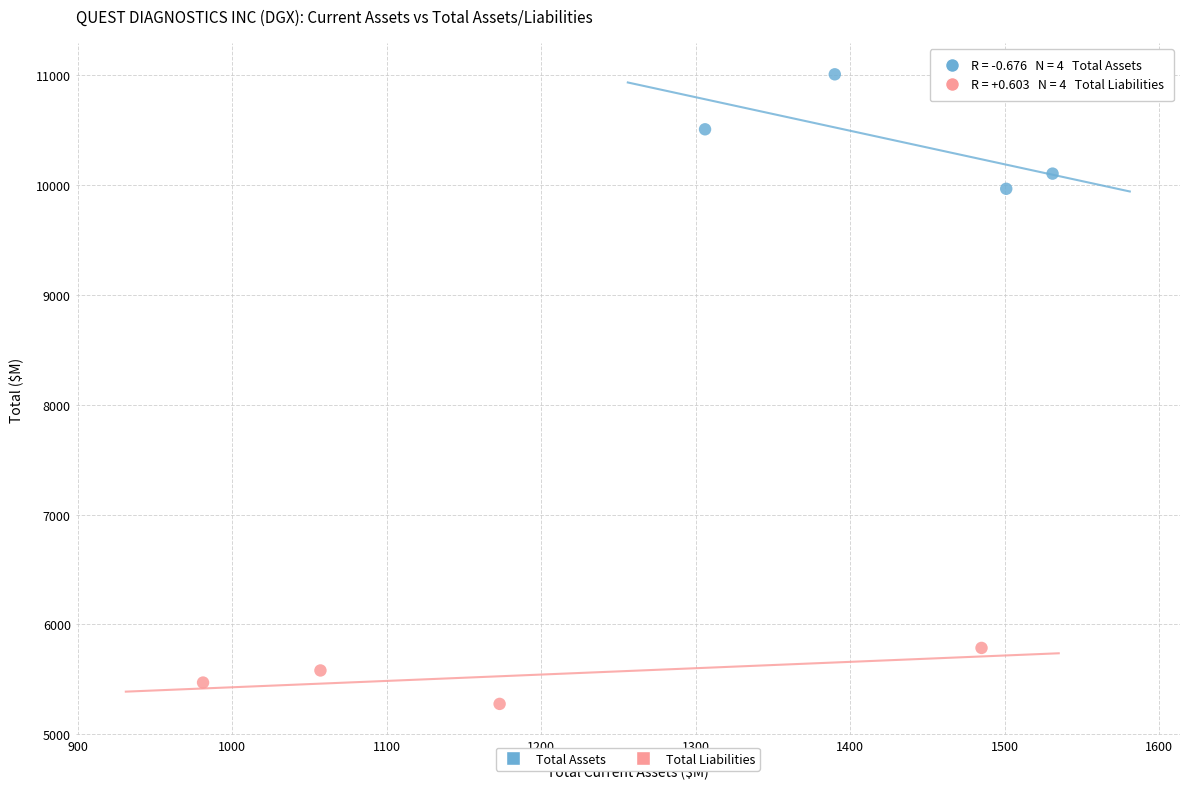

Which series contains the highest Y value?

Total Assets